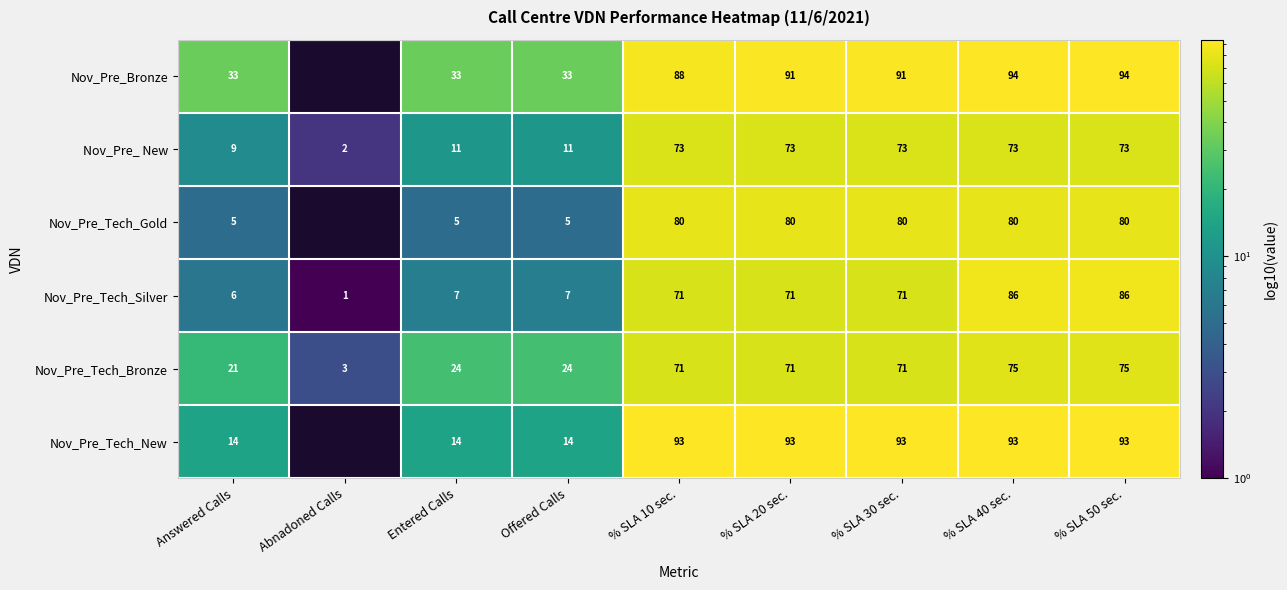

How many data points does each series have?

9